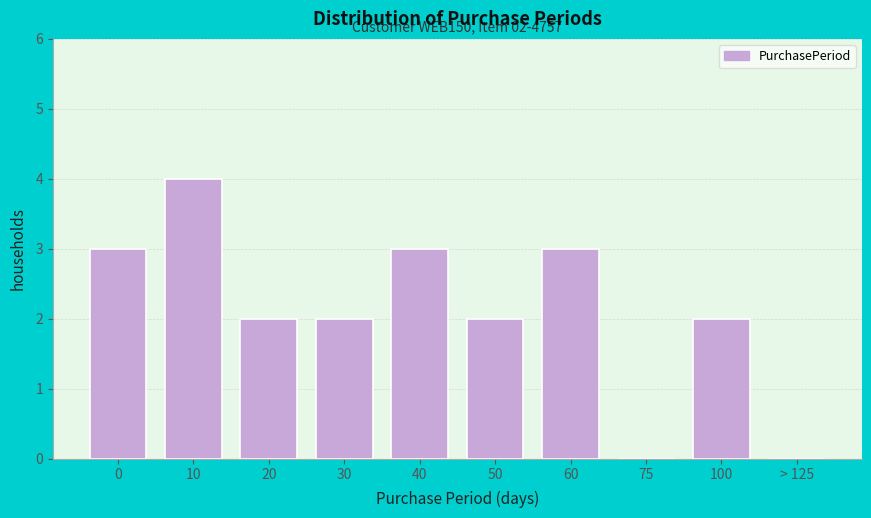

Reading left to right, extract all data points from this chart.

0=3	10=4	20=2	30=2	40=3	50=2	60=3	75=0	100=2	> 125=0